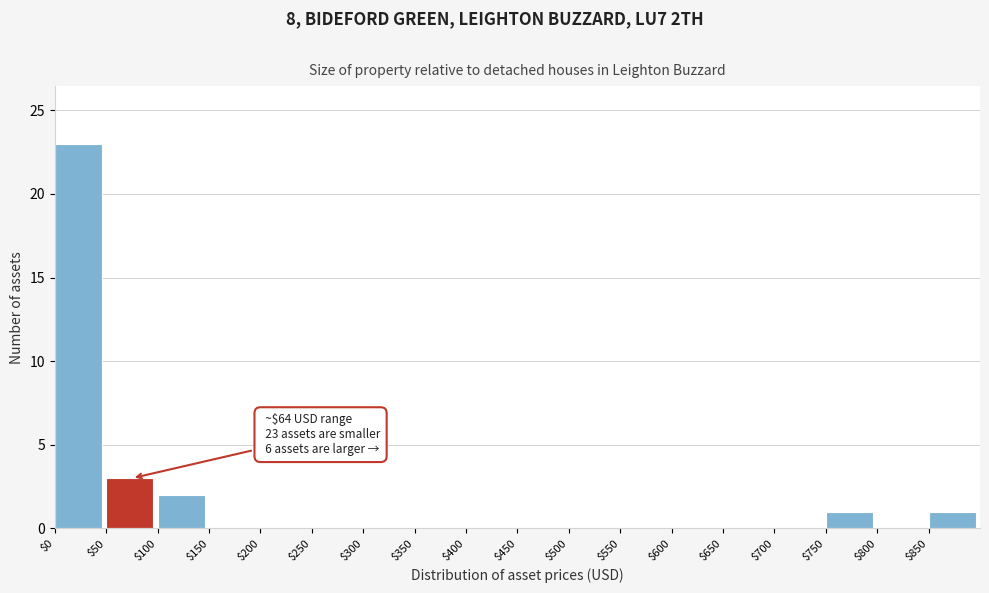

Which range on the x-axis has the tallest bar?

0 to 50